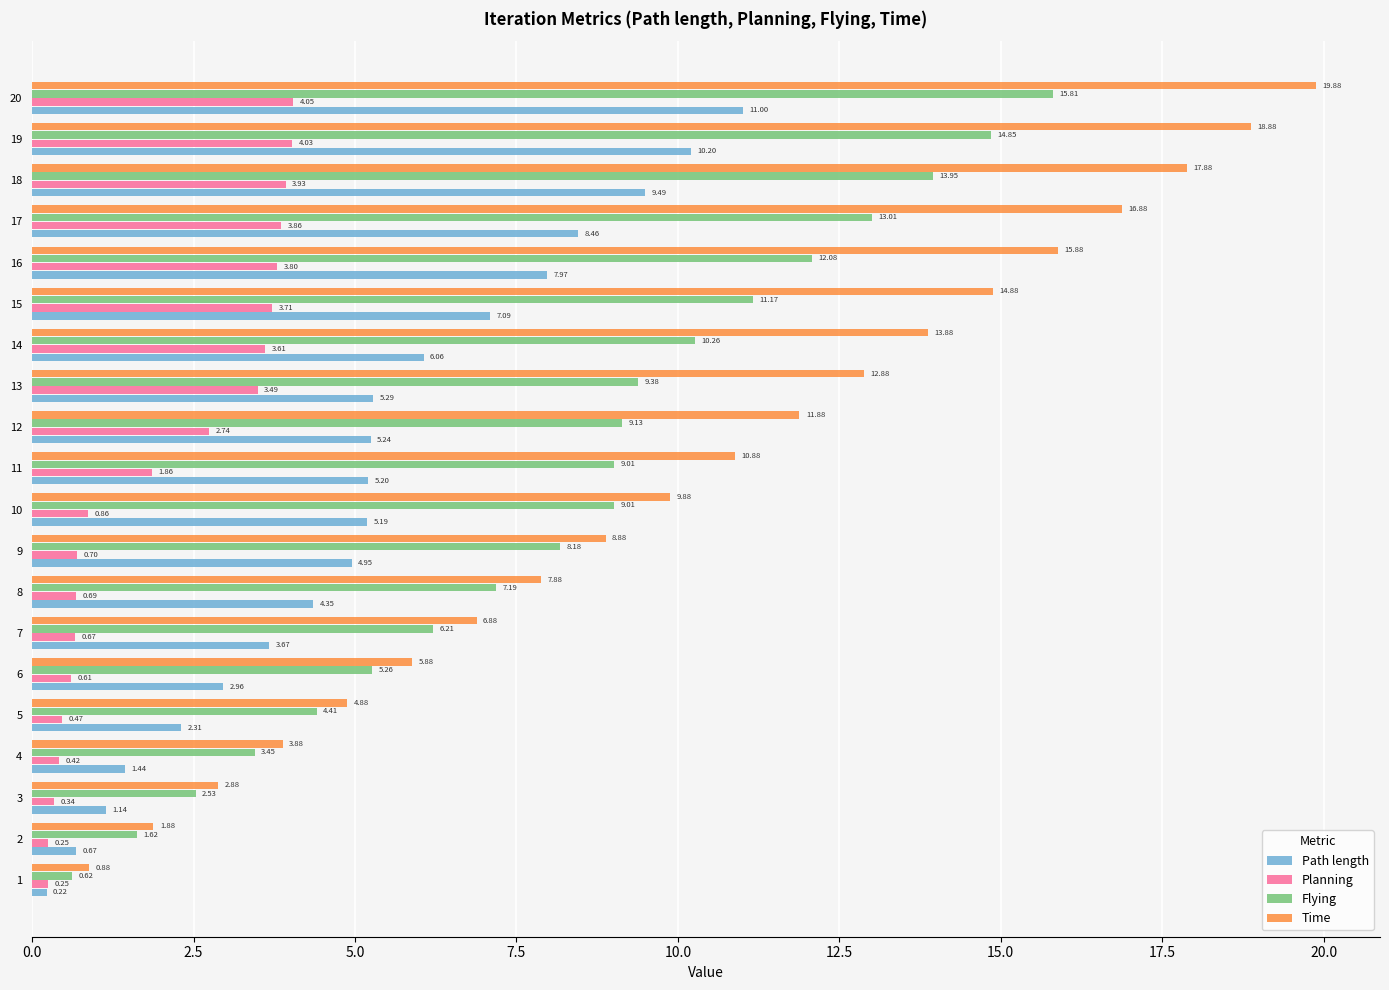

At how many categories does at least one series exceed 3?

17